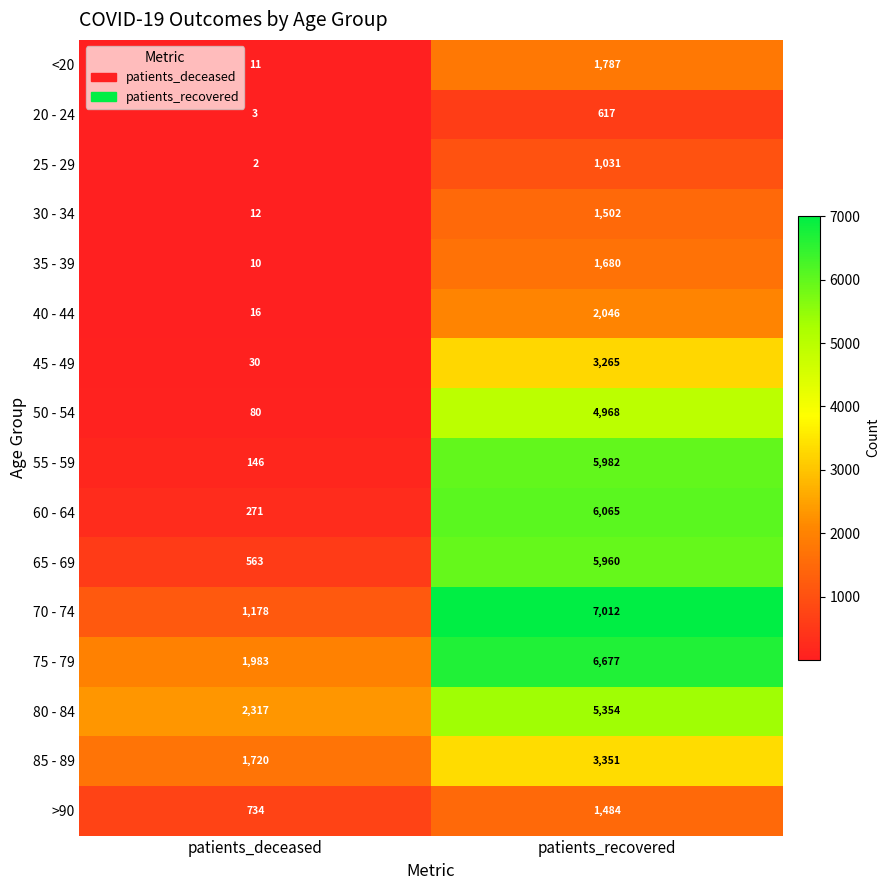

Rank the series by their maximum value, from highest to lowest.

70 - 74, 75 - 79, 60 - 64, 55 - 59, 65 - 69, 80 - 84, 50 - 54, 85 - 89, 45 - 49, 40 - 44, <20, 35 - 39, 30 - 34, >90, 25 - 29, 20 - 24